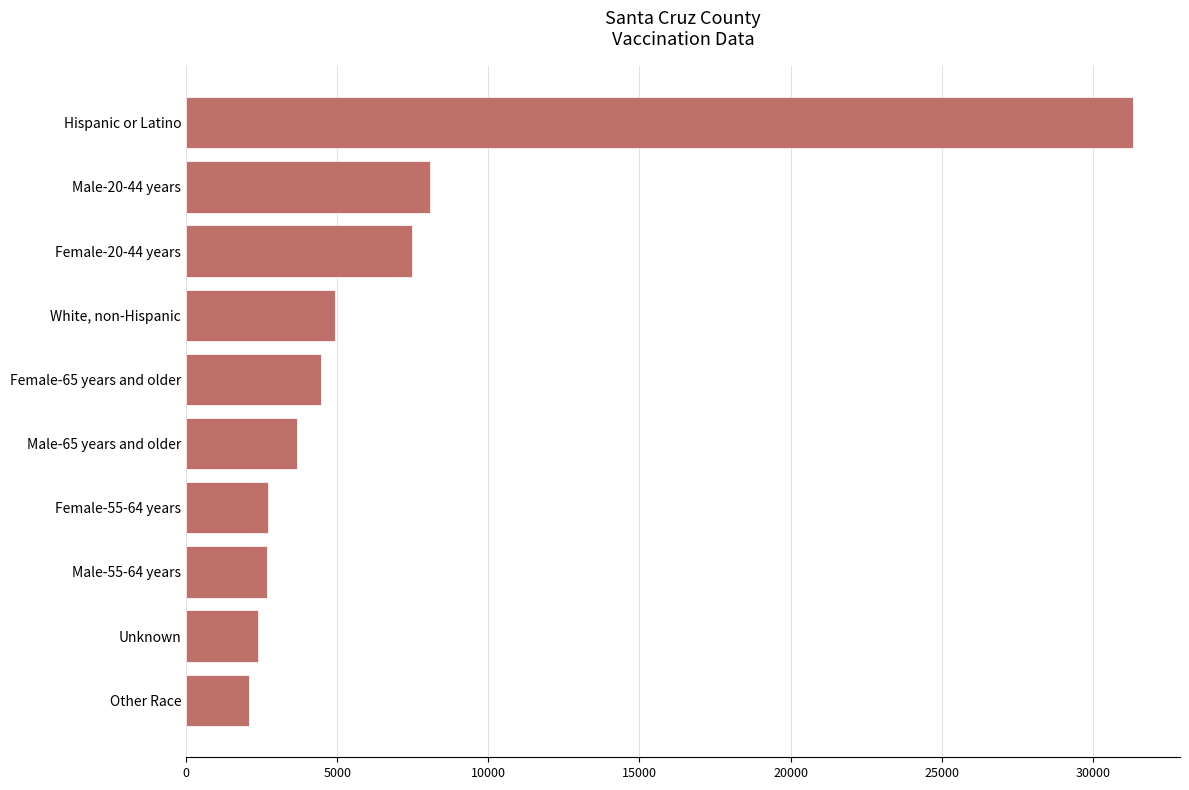

Are the bars grouped side by side (vs. stacked)?

No